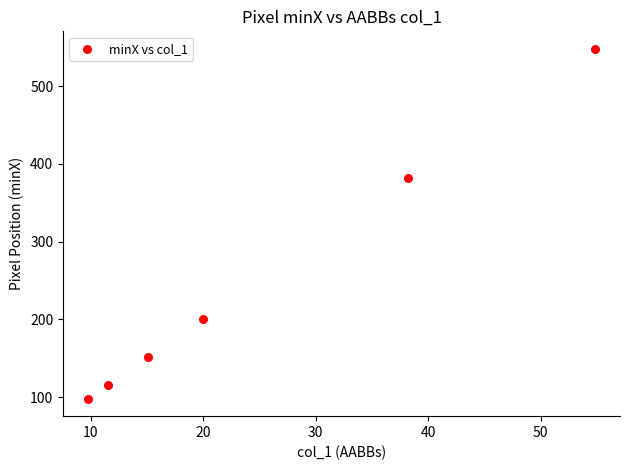

What is the average Y value?

249